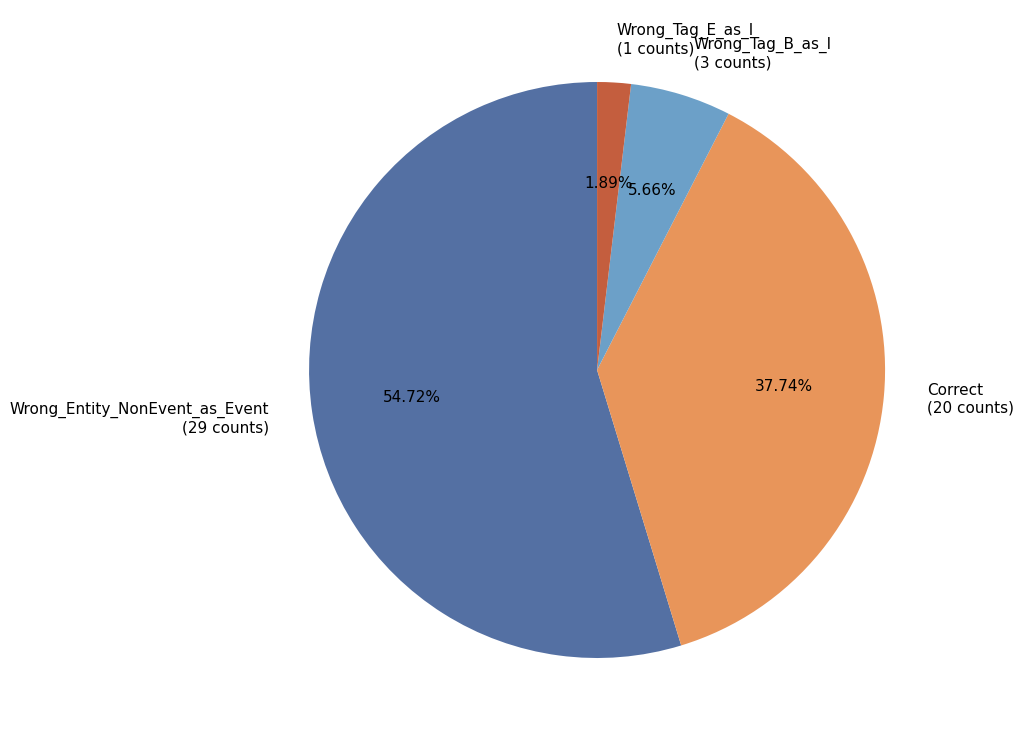

To the nearest percent, what is the difference between the largest and smallest slice percentages?

53%